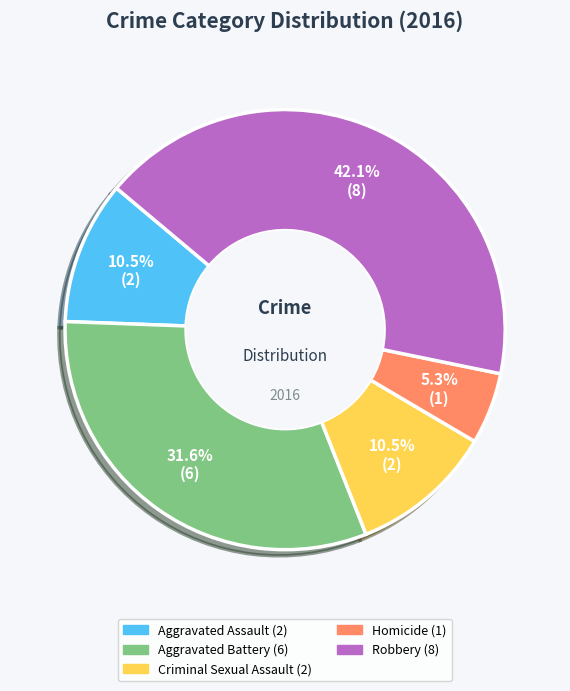

Does any single category account for the majority?

No